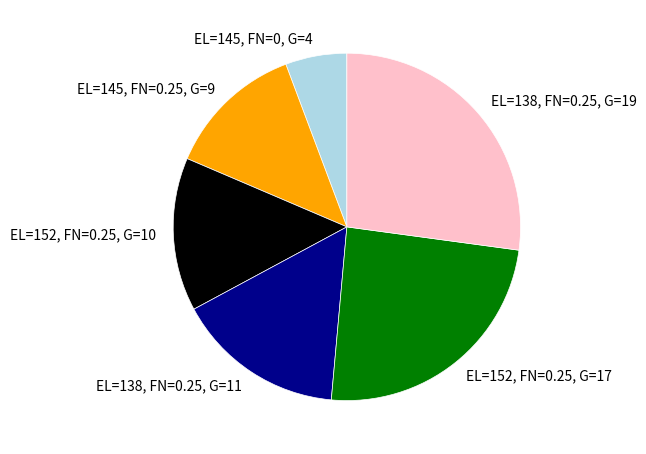

Is the sum of EL=145, FN=0, G=4 and EL=145, FN=0.25, G=9 greater than half?

No